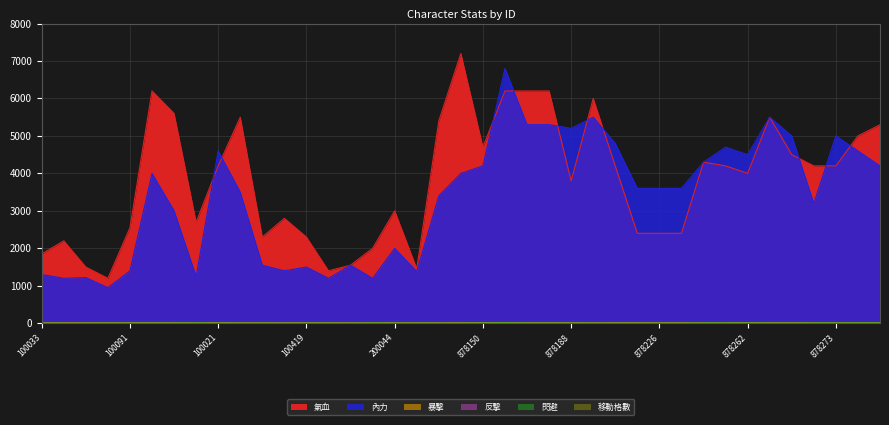

At 878155, list the series in order from largest to smallest.

內力, 氣血, 閃避, 暴擊, 反擊, 移動格數